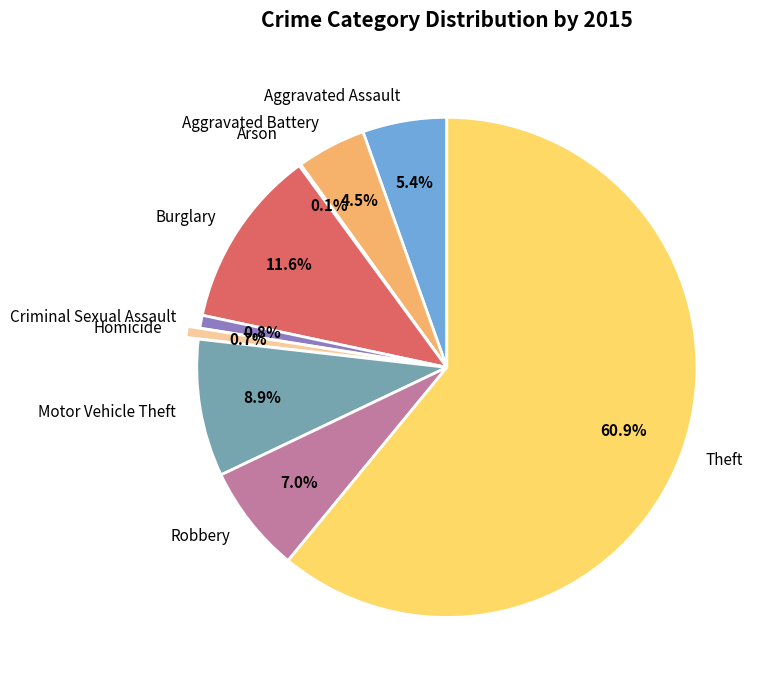

Which category has the biggest portion of the pie?

Theft